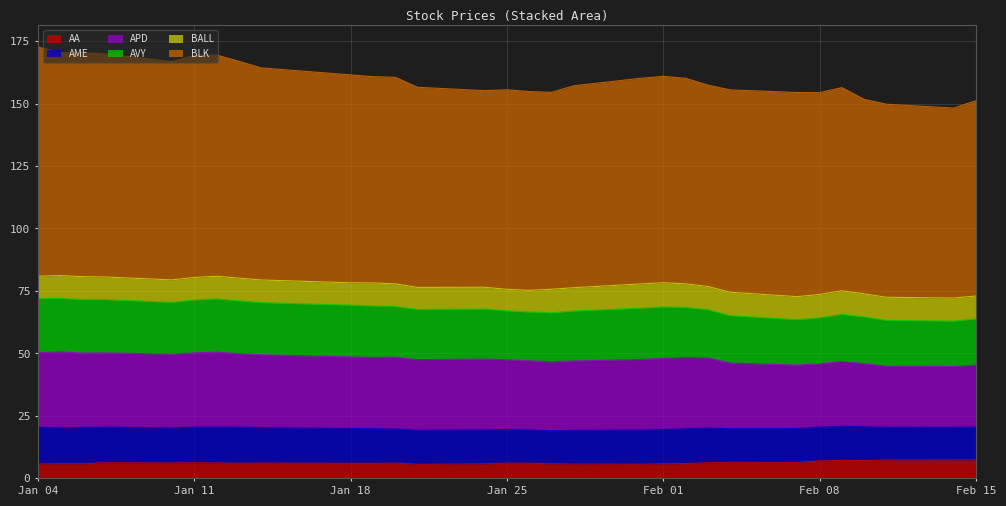

What is the smallest value displayed?

5.6